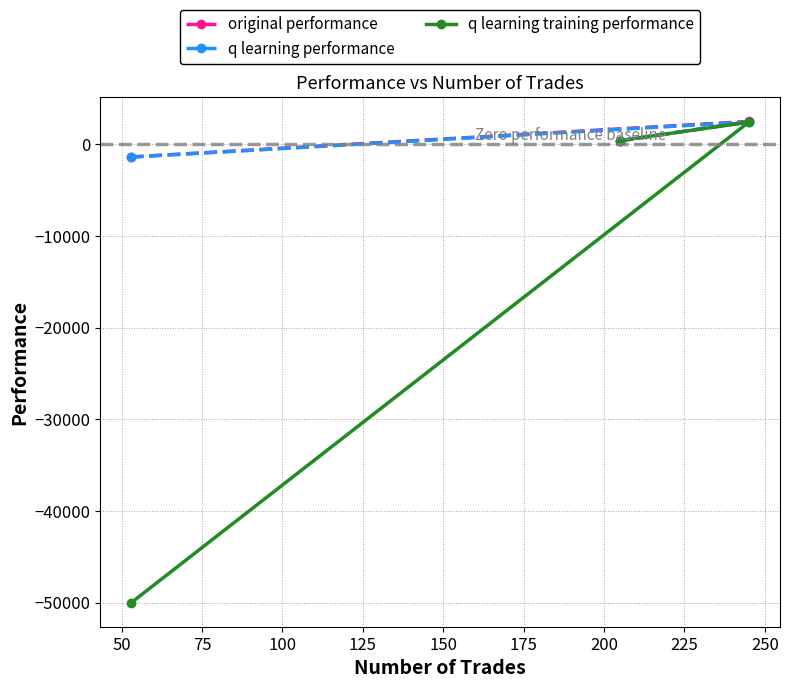

How many data points in q learning performance are less than 407?

1